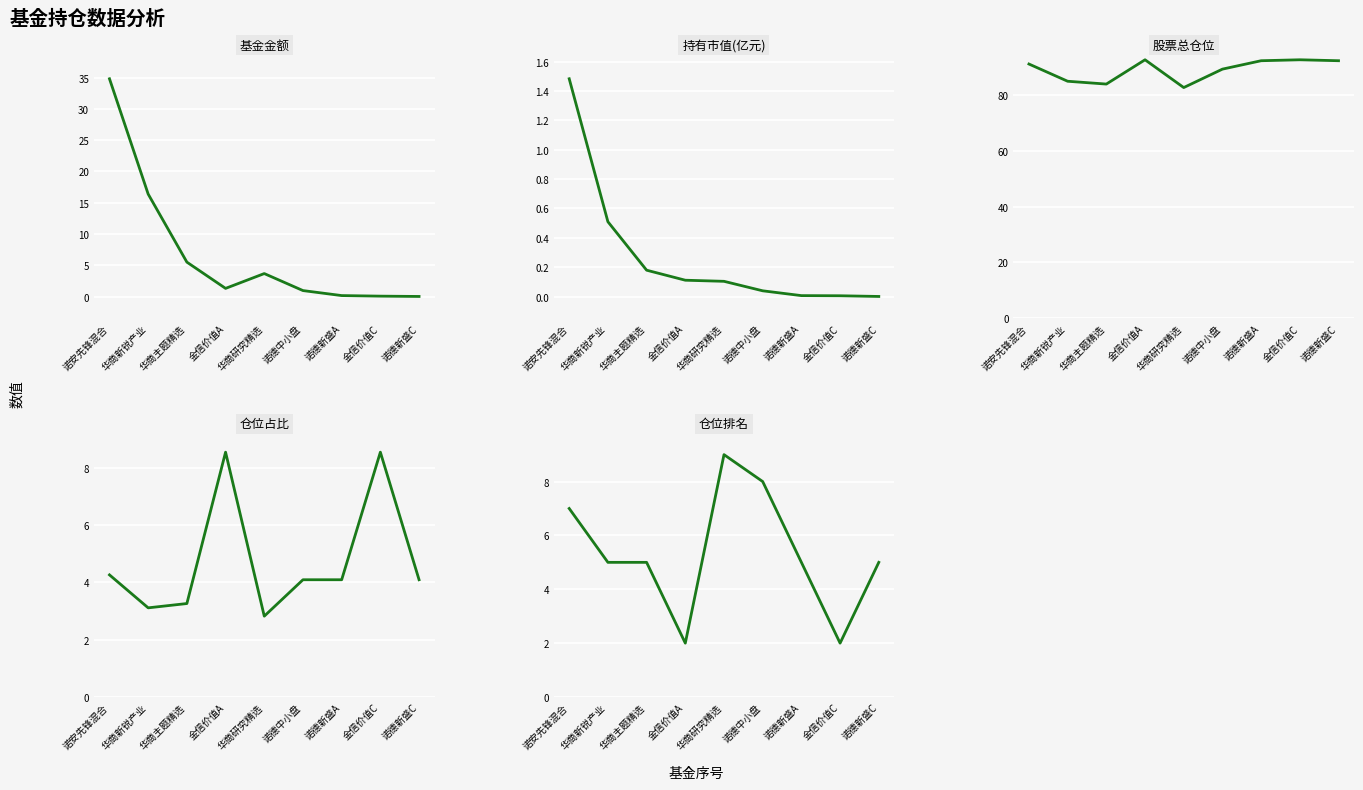

Rank the series at 诺德新盛A from highest to lowest value.

股票总仓位, 仓位排名, 仓位占比, 基金金额, 持有市值(亿元)